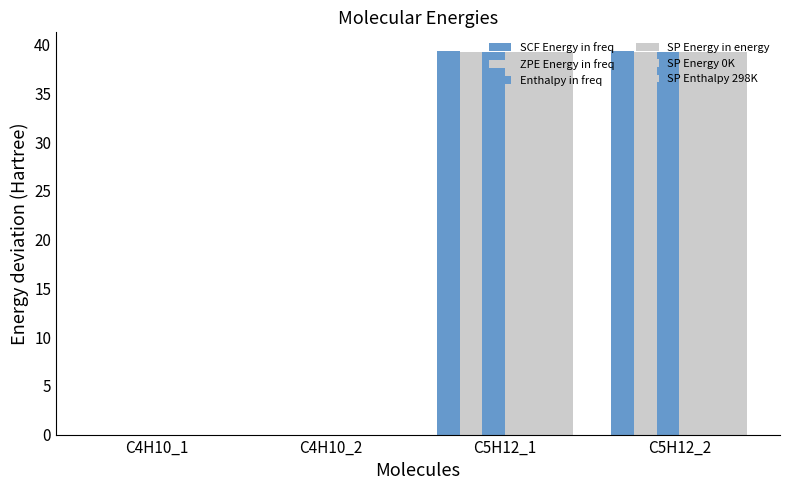

Reading right to left, transcribe all the data shown in this chart.

SCF Energy in freq: C5H12_2=39.3	C5H12_1=39.3	C4H10_2=0.0	C4H10_1=0.0
ZPE Energy in freq: C5H12_2=39.3	C5H12_1=39.3	C4H10_2=0.0	C4H10_1=0.0
Enthalpy in freq: C5H12_2=39.3	C5H12_1=39.3	C4H10_2=0.0	C4H10_1=0.0
SP Energy in energy: C5H12_2=39.3	C5H12_1=39.3	C4H10_2=0.0	C4H10_1=0.0
SP Energy 0K: C5H12_2=39.3	C5H12_1=39.3	C4H10_2=0.0	C4H10_1=0.0
SP Enthalpy 298K: C5H12_2=39.3	C5H12_1=39.3	C4H10_2=0.0	C4H10_1=0.0